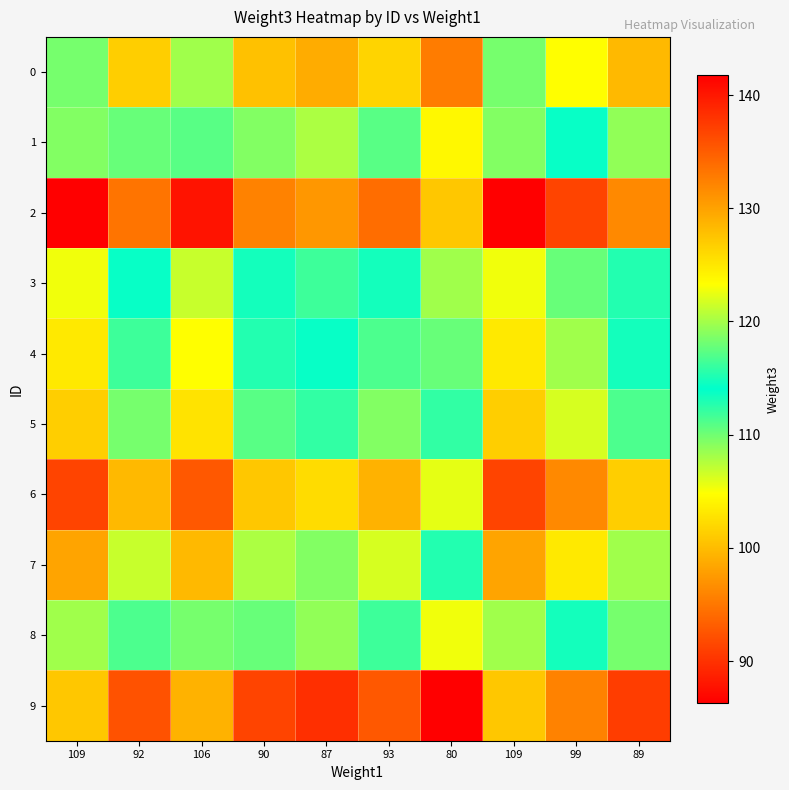

Which series has the widest spread of values?

2